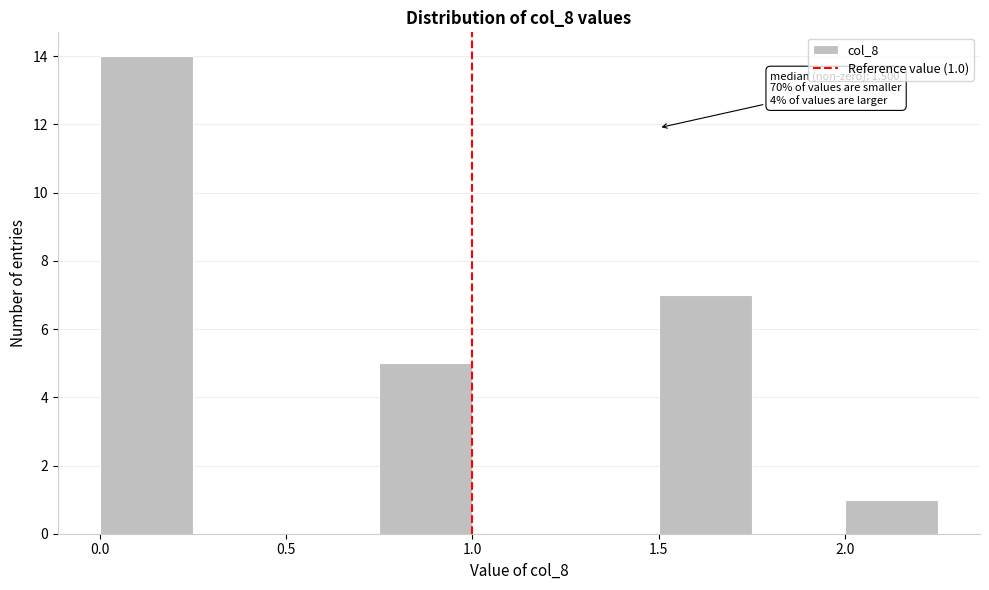

Over which range of the x-axis is the bar tallest?

0.00 to 0.25